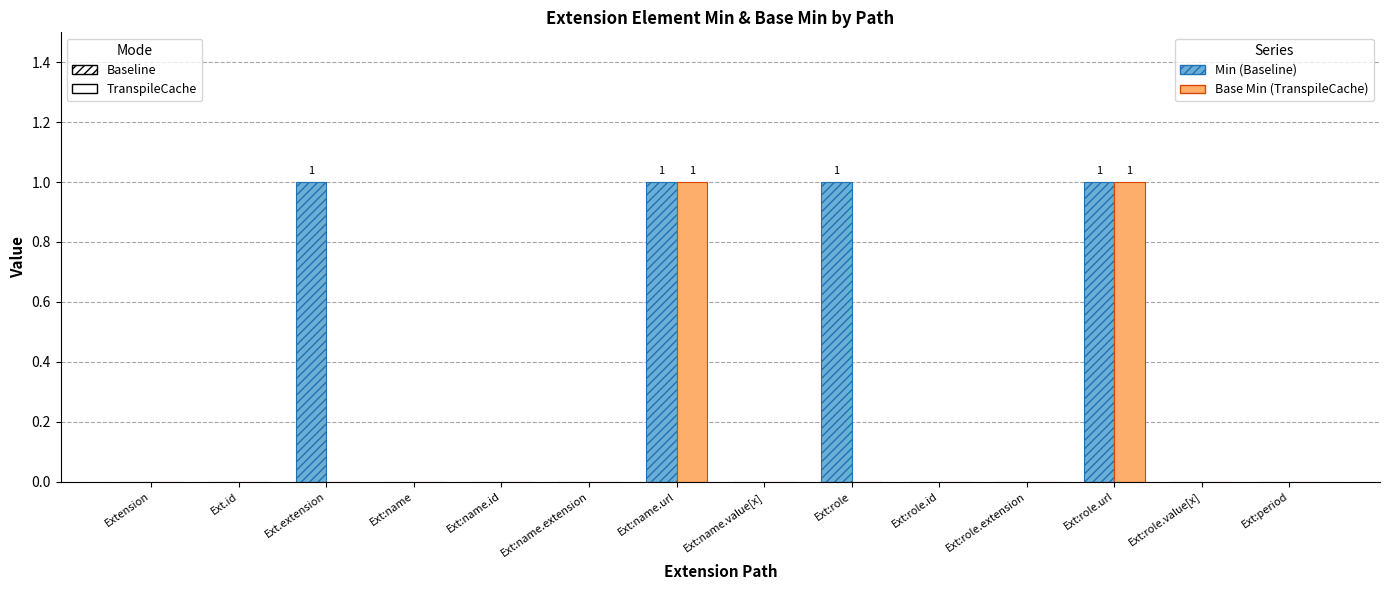

Reading left to right, extract all data points from this chart.

Min: Extension=0	Ext.id=0	Ext.extension=1	Ext:name=0	Ext:name.id=0	Ext:name.extension=0	Ext:name.url=1	Ext:name.value[x]=0	Ext:role=1	Ext:role.id=0	Ext:role.extension=0	Ext:role.url=1	Ext:role.value[x]=0	Ext:period=0
Base Min: Extension=0	Ext.id=0	Ext.extension=0	Ext:name=0	Ext:name.id=0	Ext:name.extension=0	Ext:name.url=1	Ext:name.value[x]=0	Ext:role=0	Ext:role.id=0	Ext:role.extension=0	Ext:role.url=1	Ext:role.value[x]=0	Ext:period=0